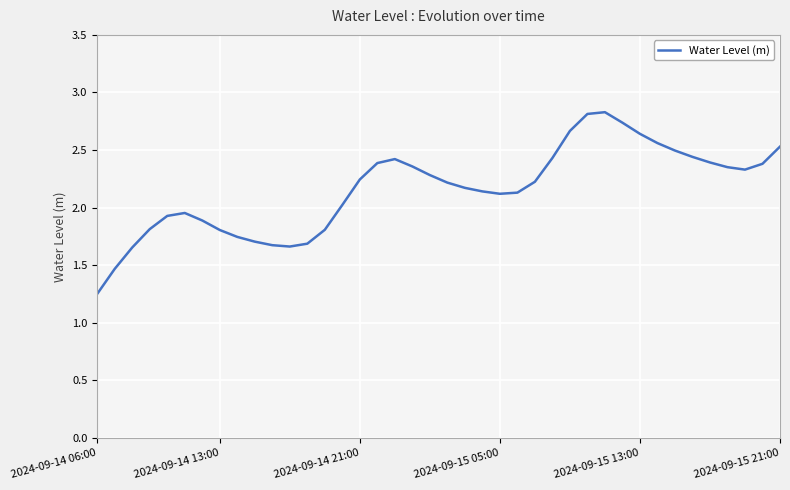

What is the difference between the maximum and minimum values?

1.6